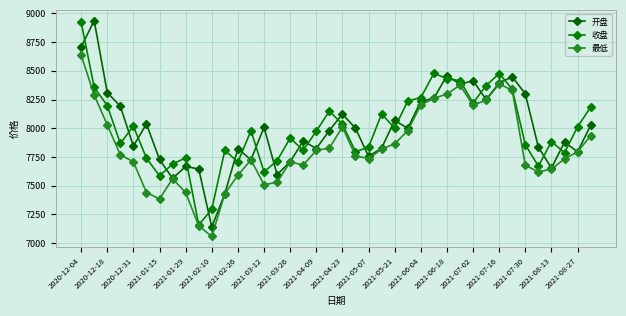

How many lines are shown in the chart?

3